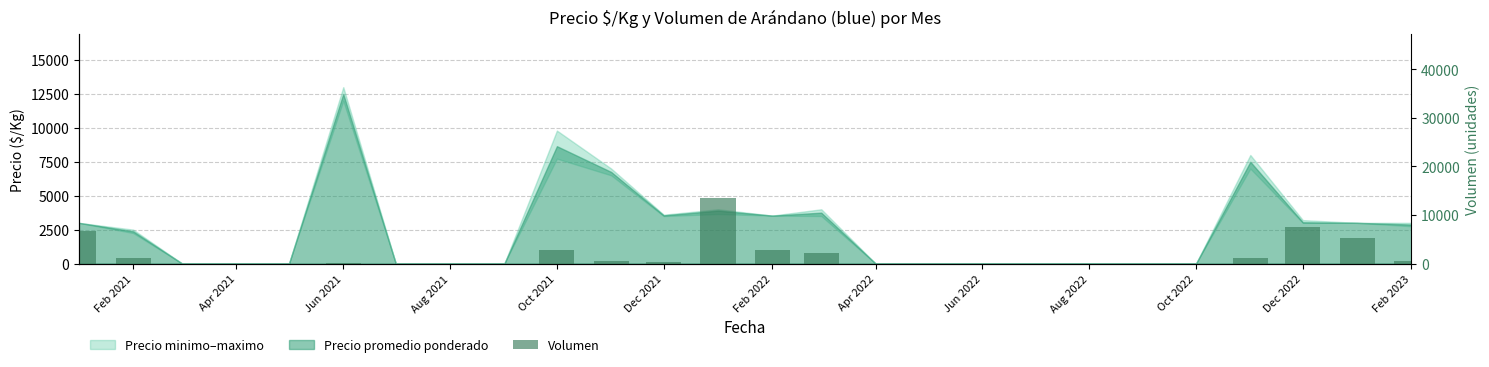

The value at Jun 2022 is -9028. True or false?

False